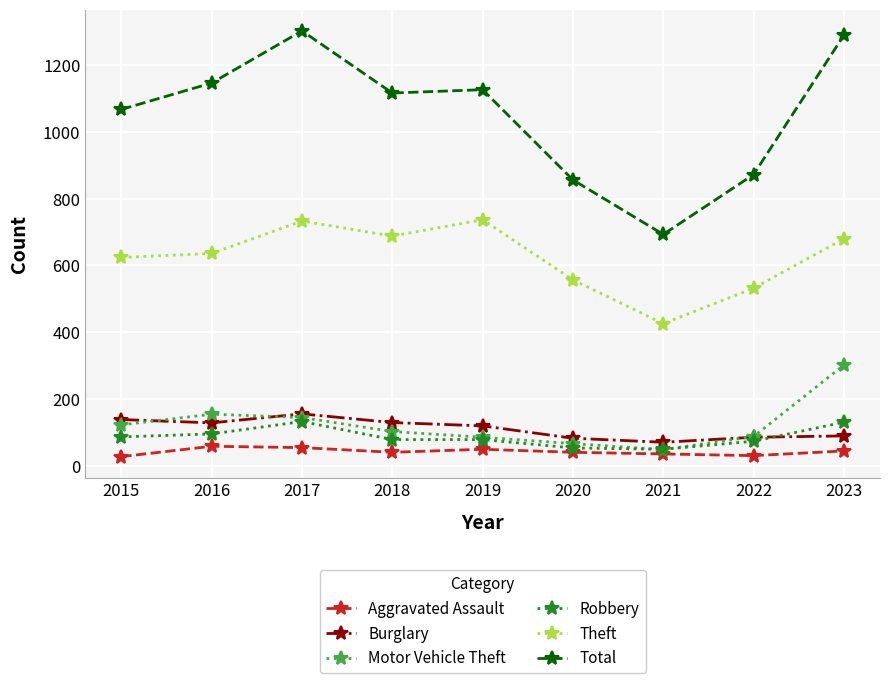

True or false: Motor Vehicle Theft and Total cross at least once.

False